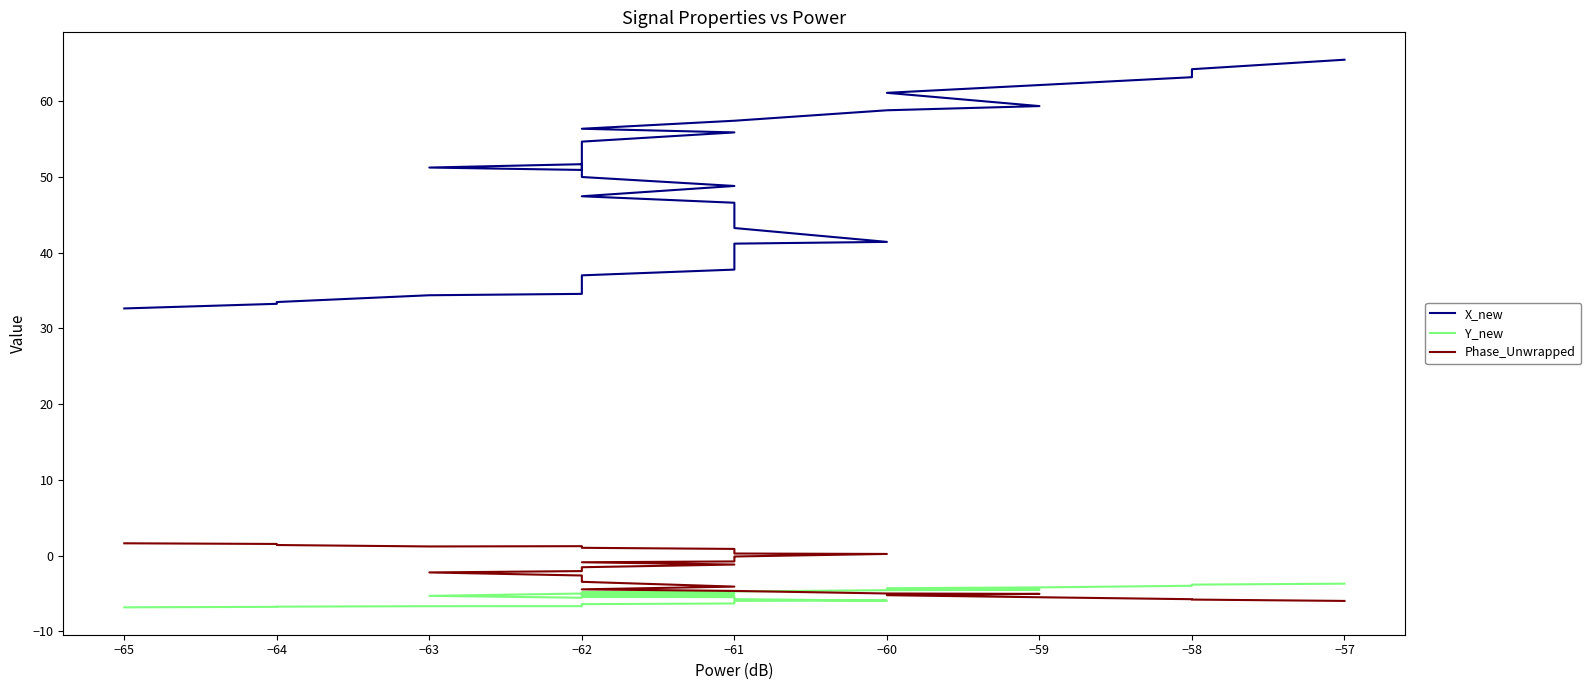

At how many categories does at least one series exceed 63?

3